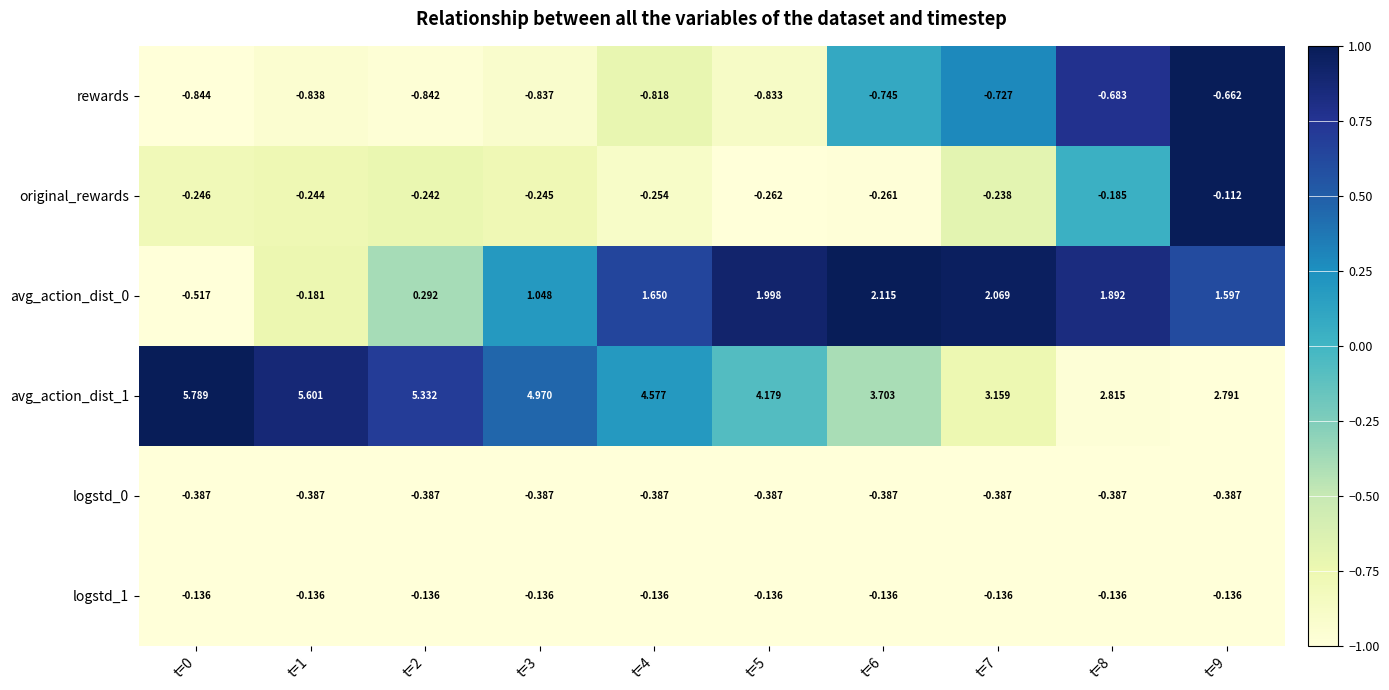

Which series has the largest total across all categories?

avg_action_dist_1